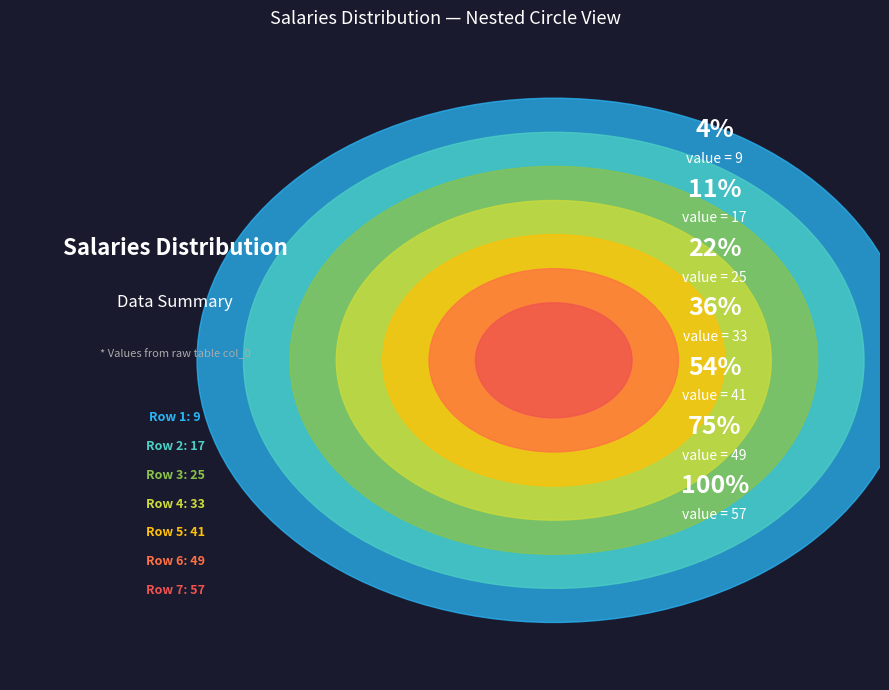

Which category has the biggest portion of the pie?

7